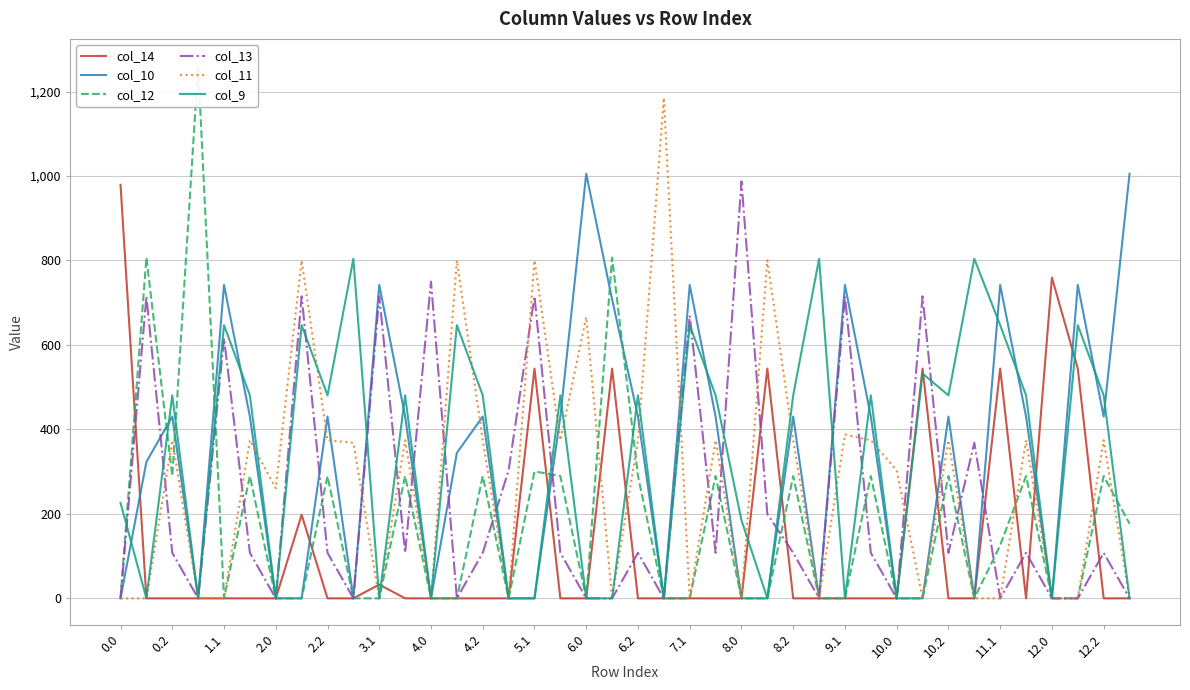

Count the number of categories in the chart.

40